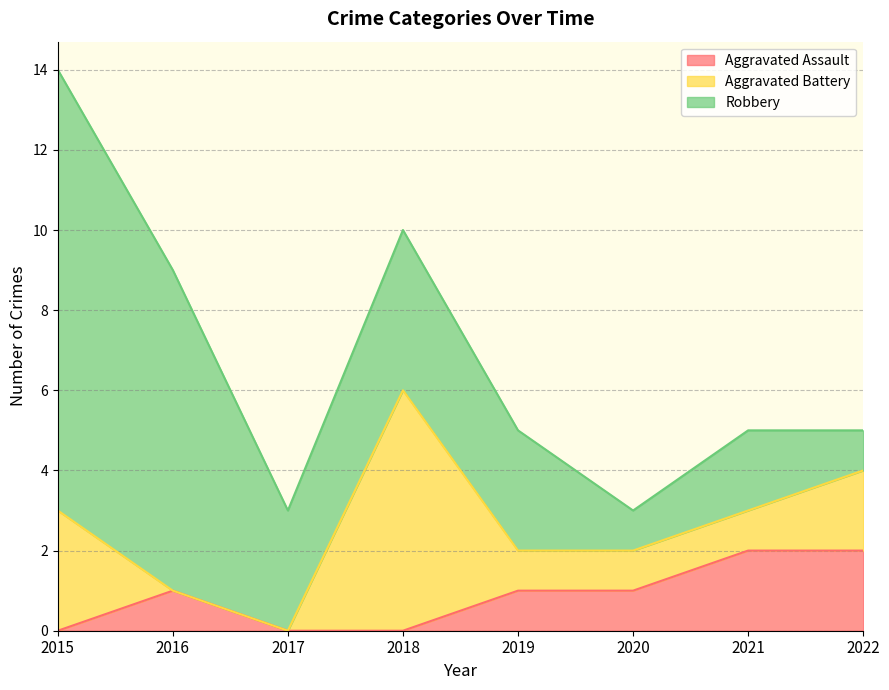

How many interior local peaks does the Aggravated Assault series have?

1